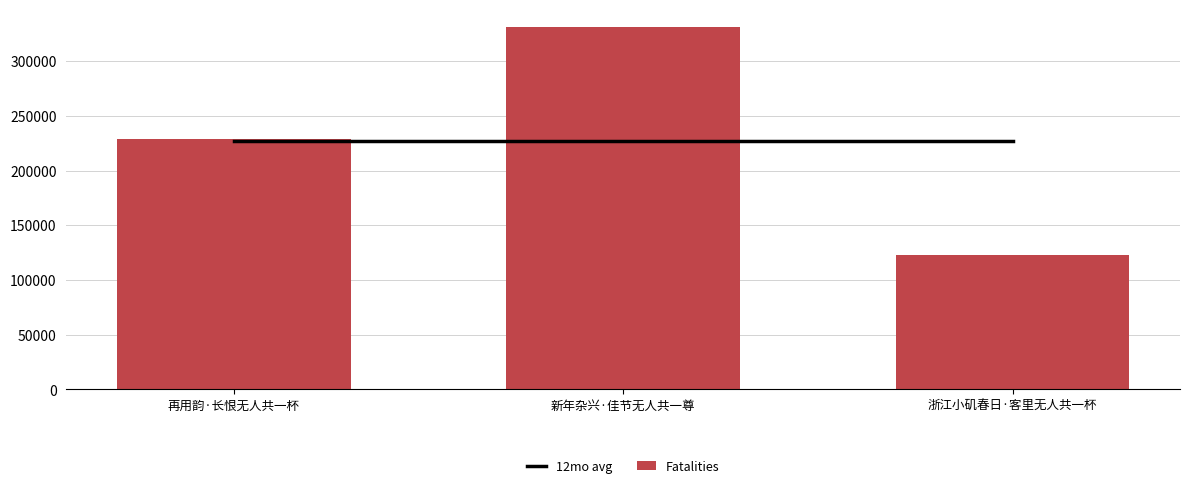

What is the greatest value displayed?

330995